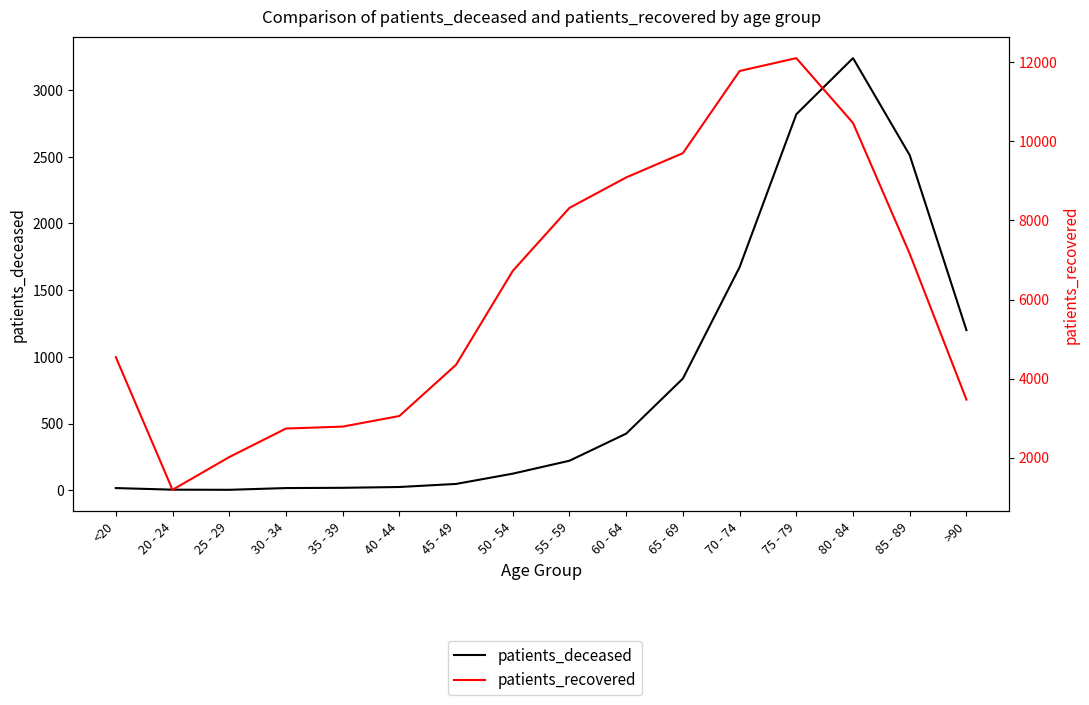

What is the smallest value displayed?

3